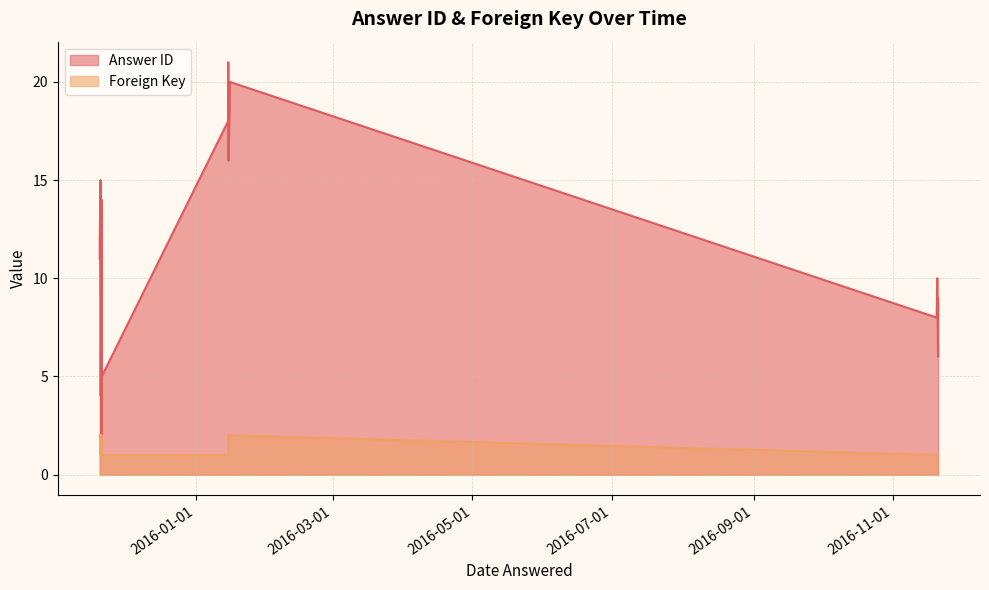

At which label does Answer ID reach its minimum?

2015-11-20 20:14:00